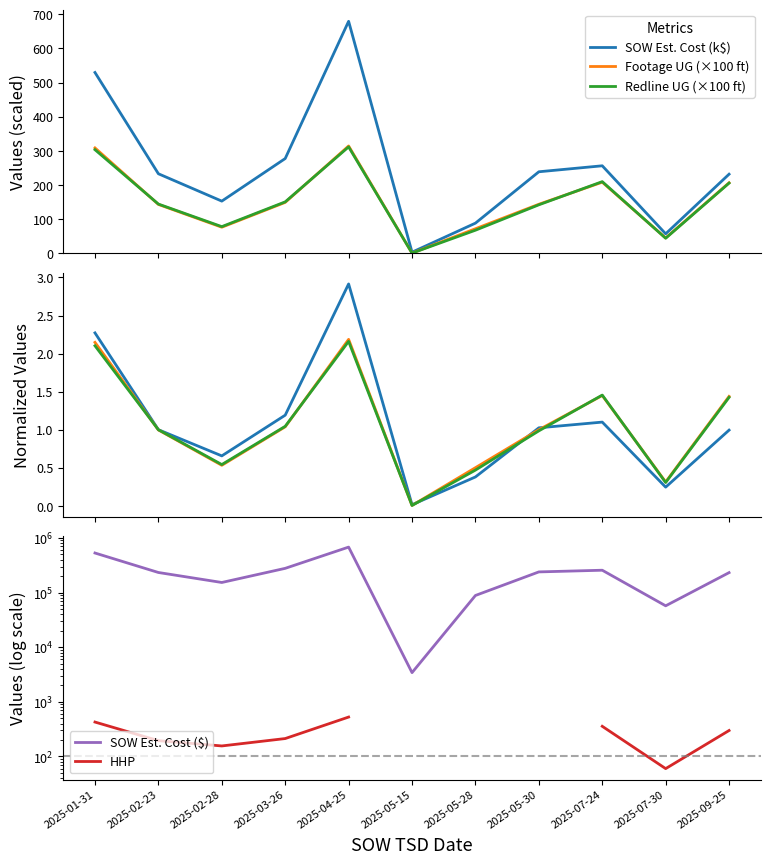

How many interior local valleys does the Actual Redline Completed Footage UG series have?

3